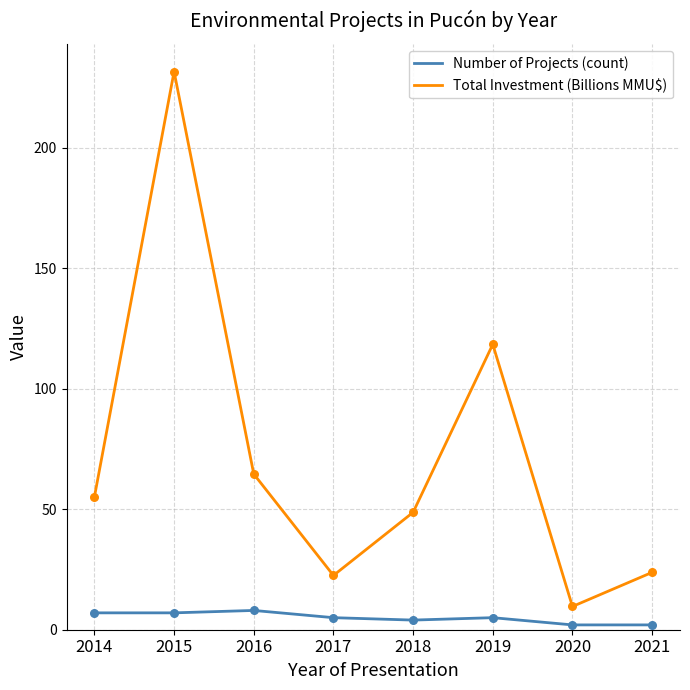

At how many categories does at least one series exceed 59?

3